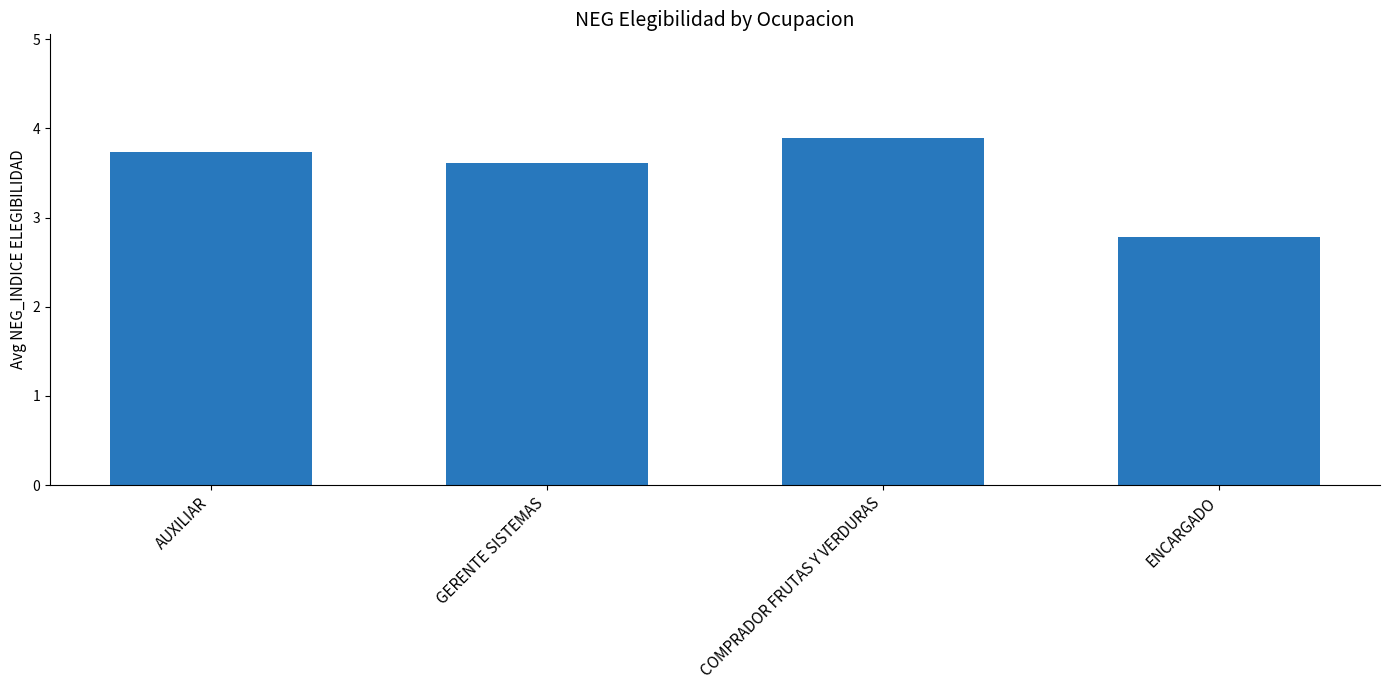

What is the difference between the values at GERENTE SISTEMAS and AUXILIAR?

0.1